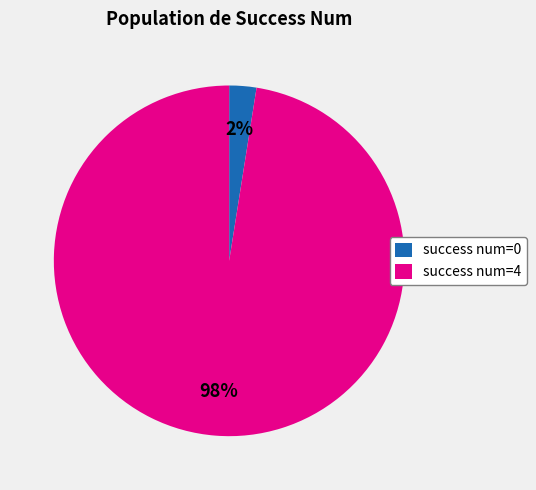

Is the sum of success num=4 and success num=0 greater than half?

Yes